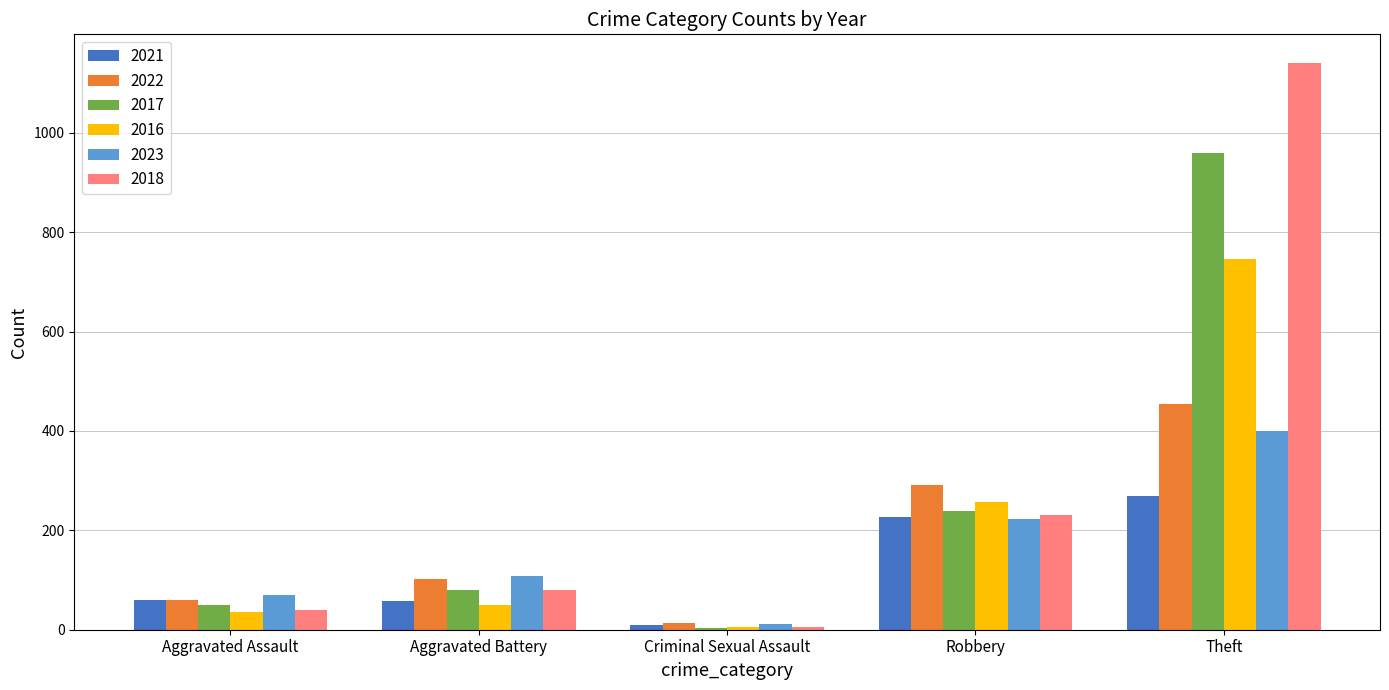

How many data points in 2023 are less than 109?

2